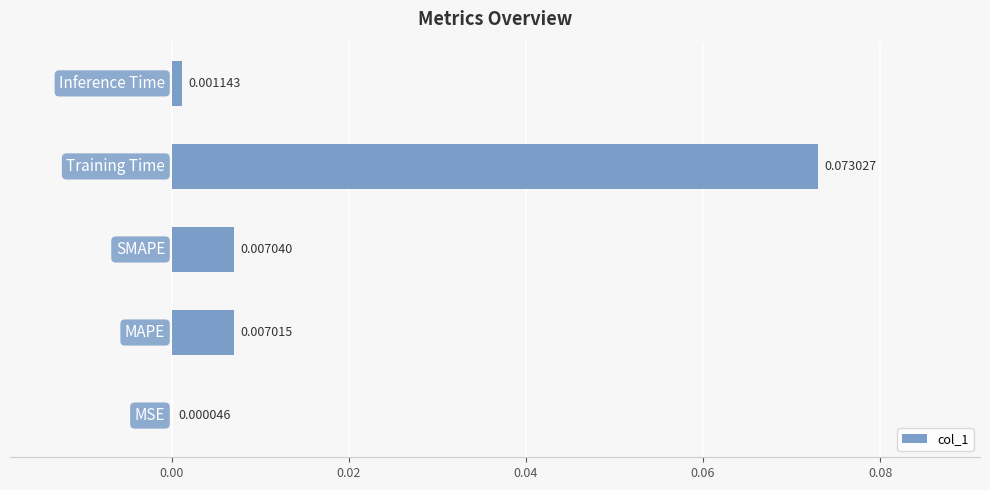

Does the chart contain any negative values?

No